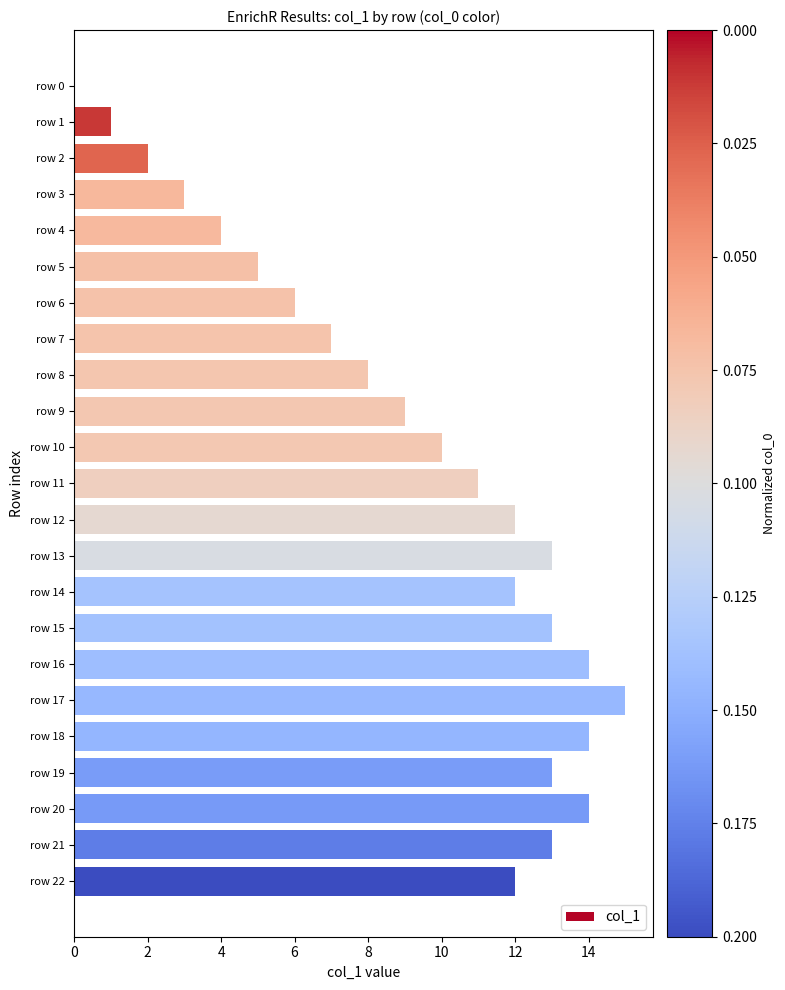

How many distinct data groups are displayed?

1